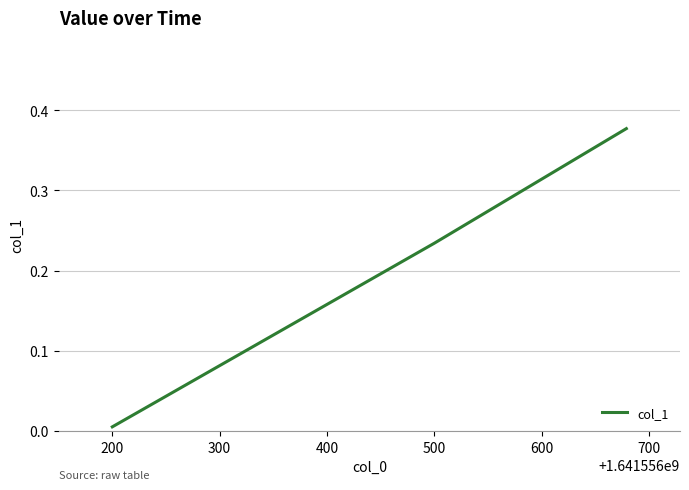

What is the sum of all values?

0.6